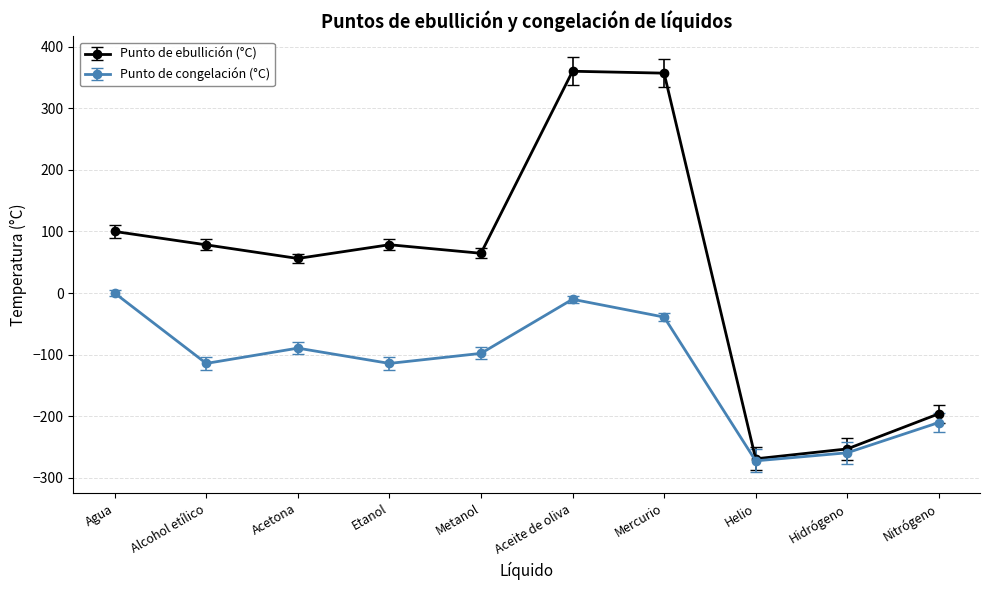

The value of Punto de congelación (°C) at Acetona is -89.3. True or false?

True